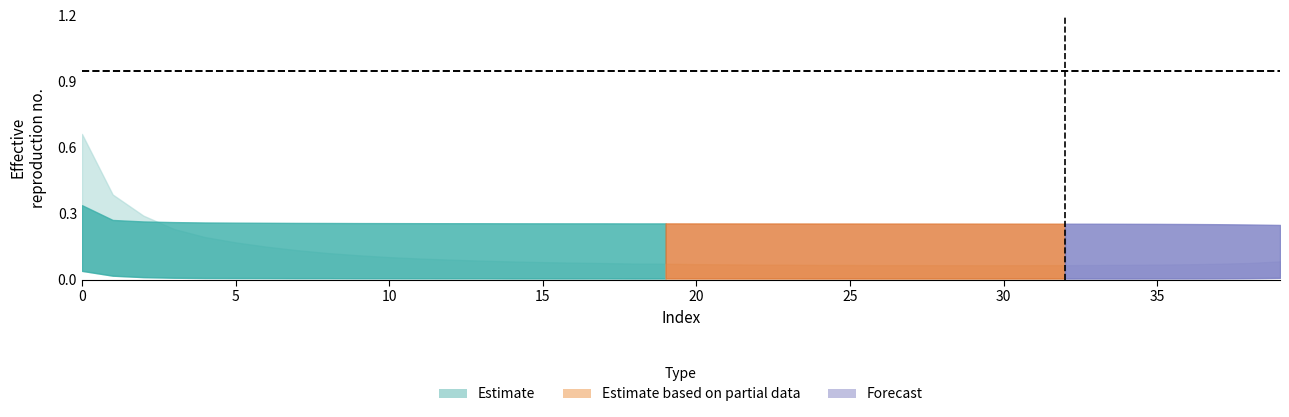

Count the border values in the range 0 to 1.

40